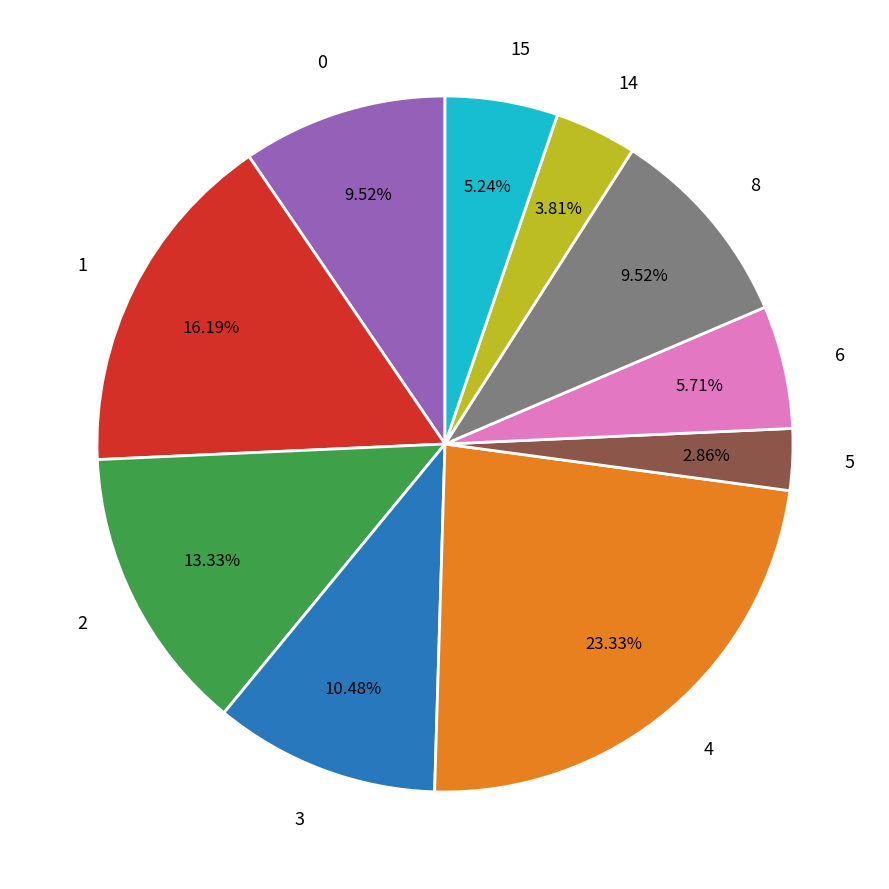

Does any single category account for the majority?

No